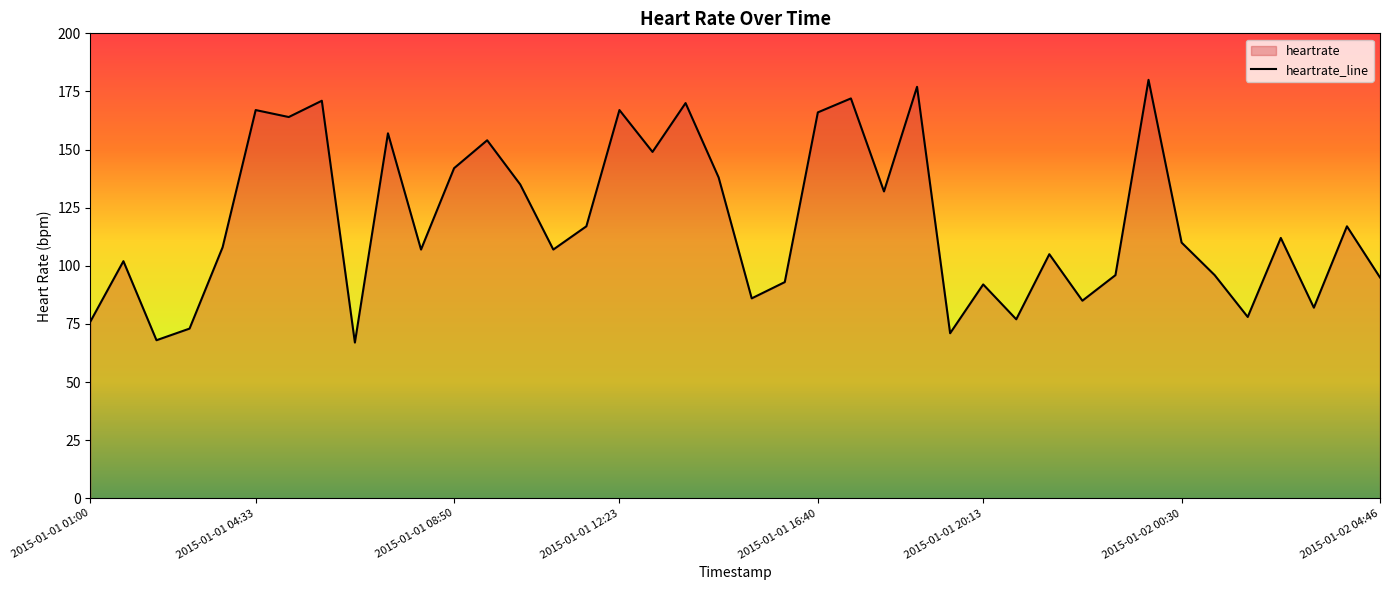

How many lines are shown in the chart?

1